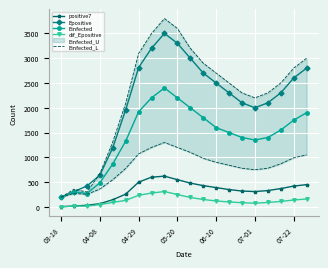

True or false: dif_Epositive has more than 0 interior local peaks.

True